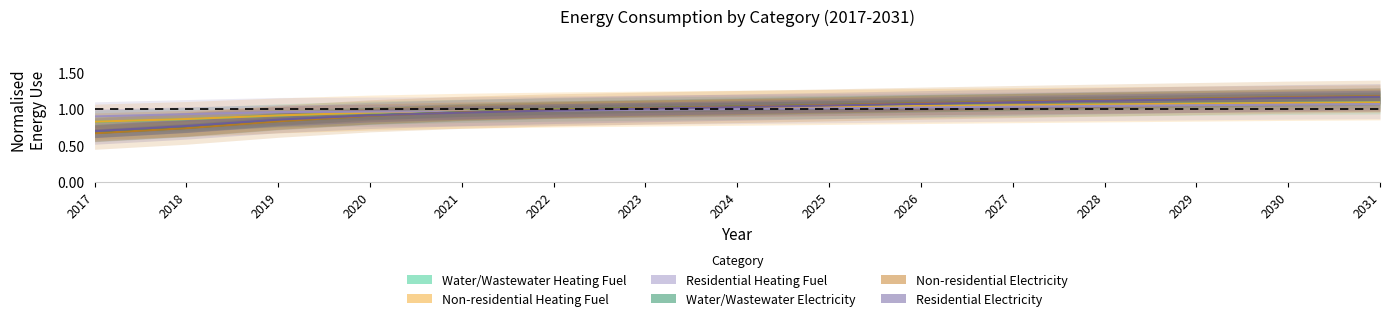

At how many categories does at least one series exceed 1?

9